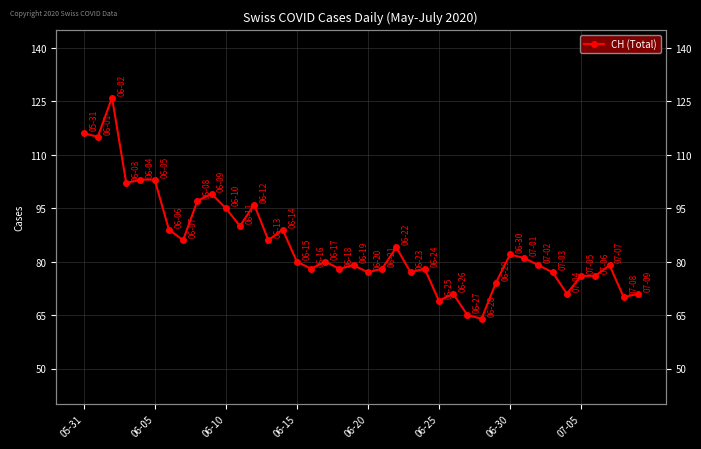

Between 26 and 27, which is larger?

26